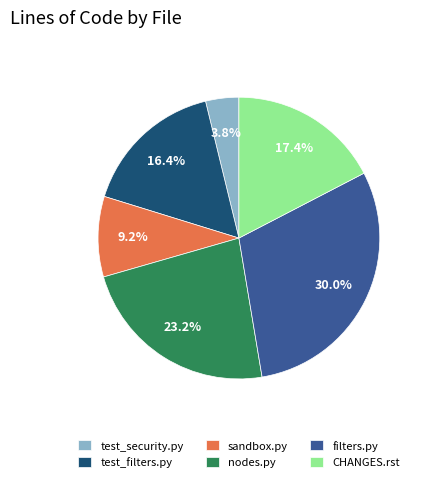

To the nearest percent, what is the average slice percentage?

17%